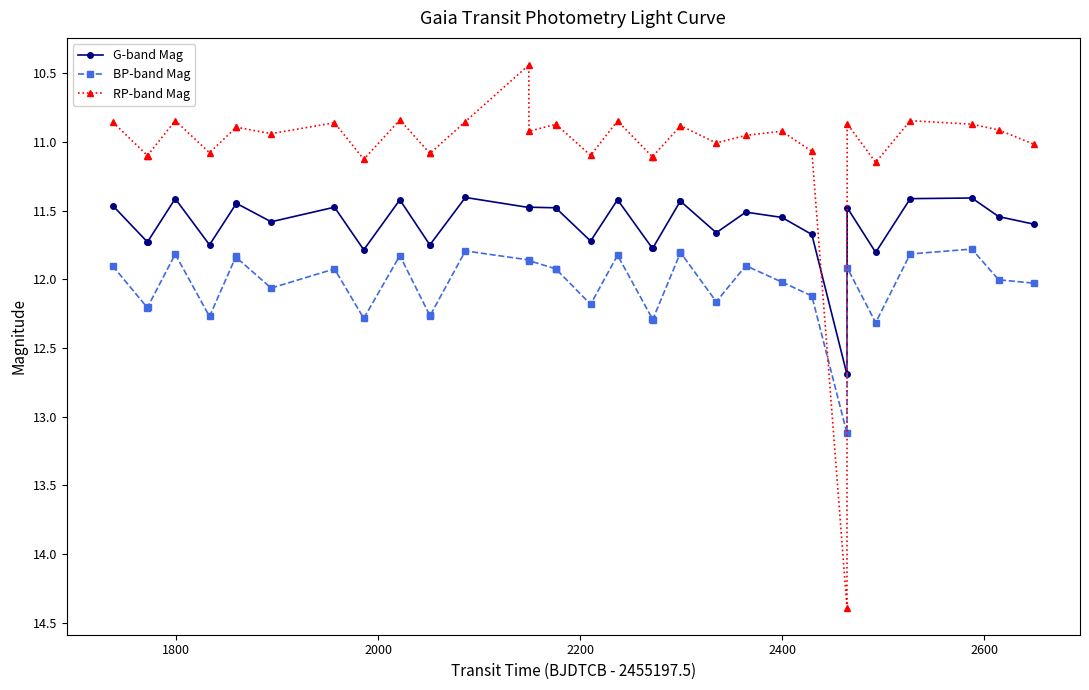

What is the difference between the maximum and minimum values in the RP-band Mag series?

3.9